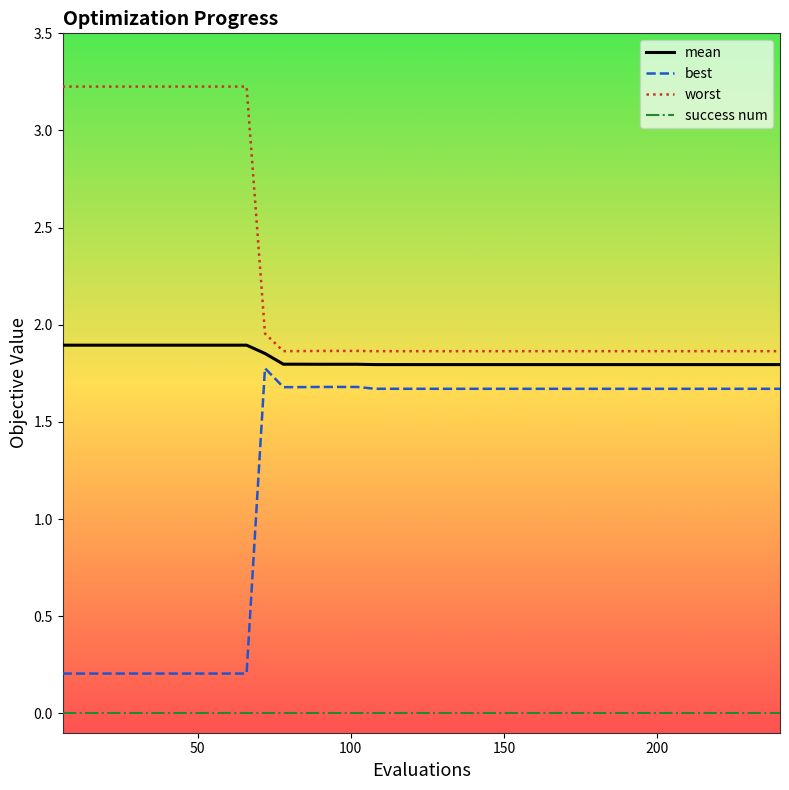

True or false: mean and best intersect in this chart.

False